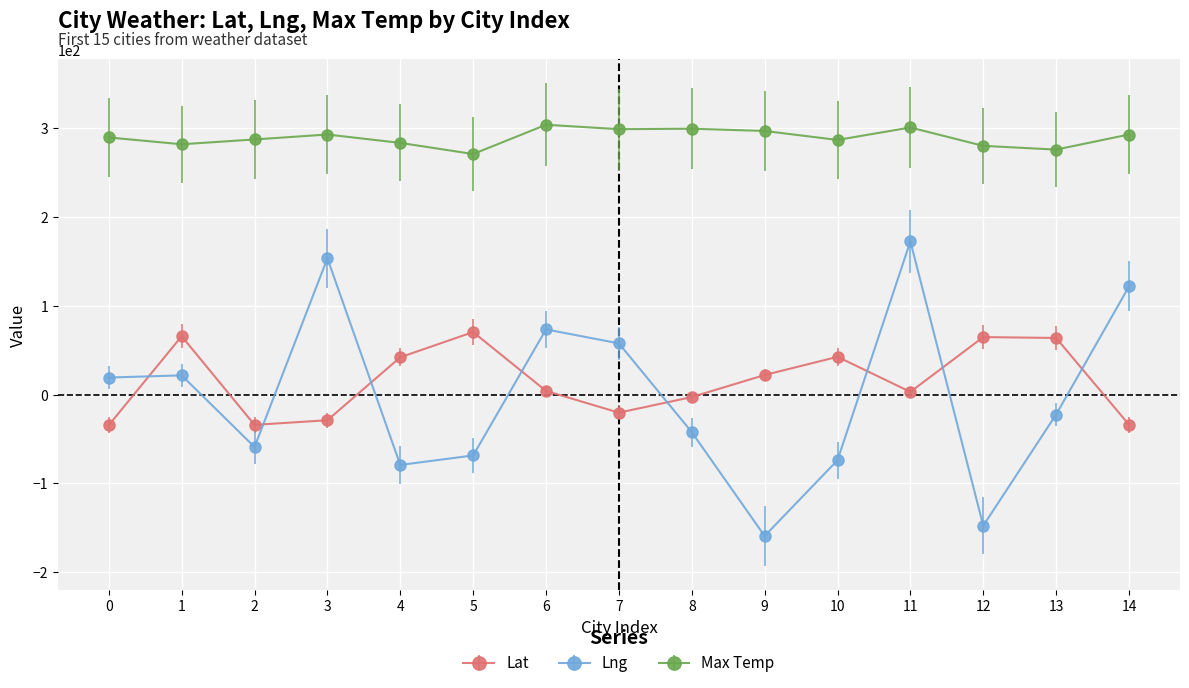

Where is Lat nearest to the value 18?

9